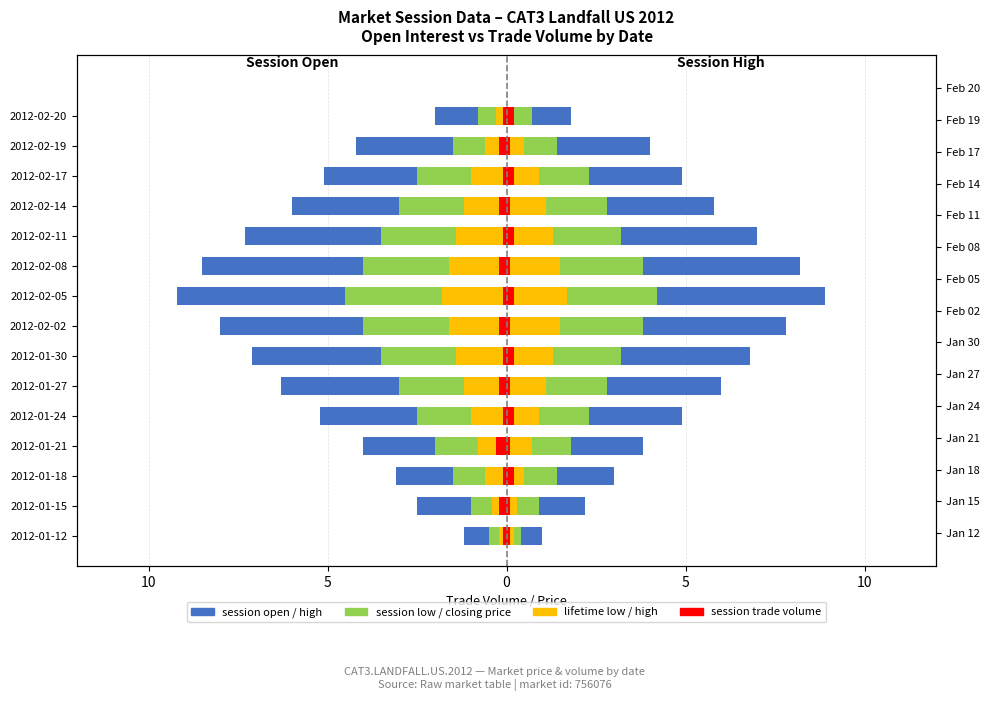

What is the lowest value of the lifetime low series?

-1.8